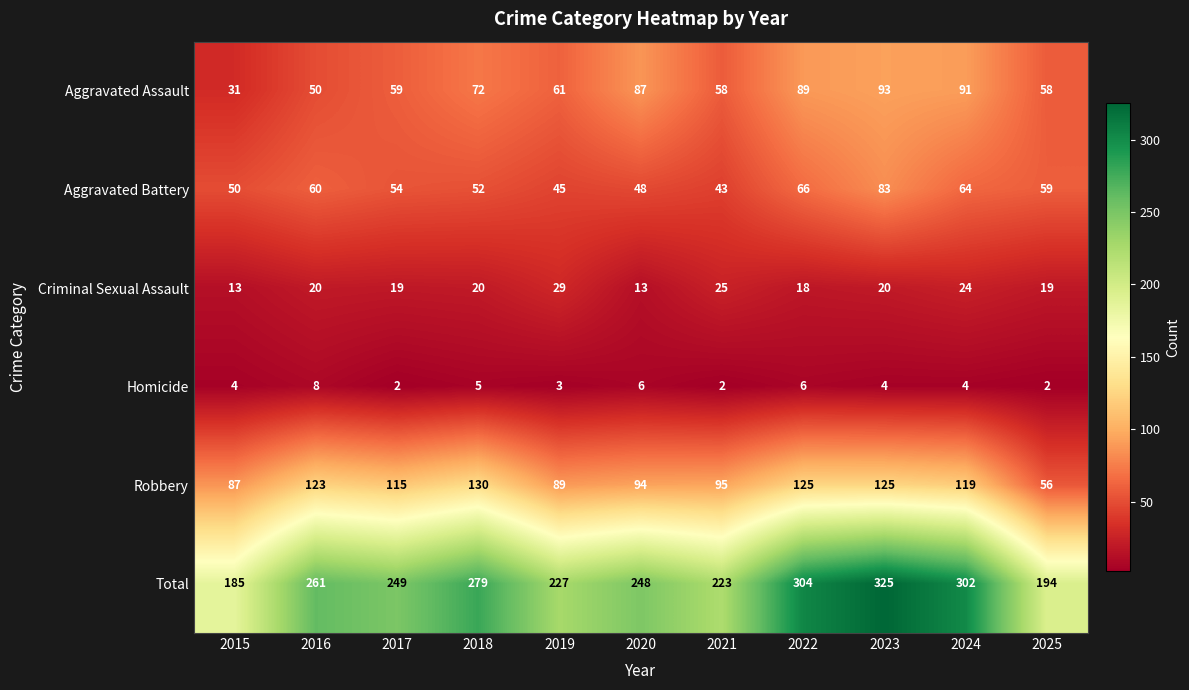

How many series are shown in this chart?

6